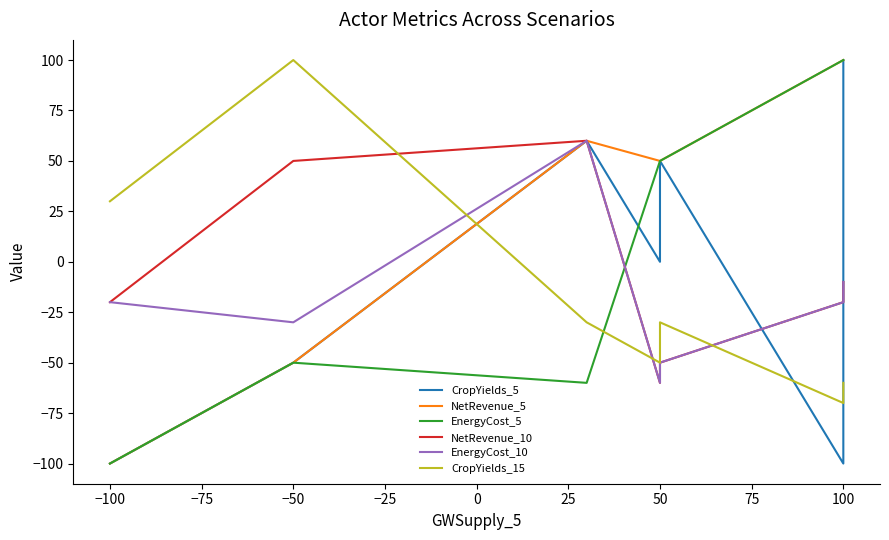

The EnergyCost_5 series shows 47 at 100. True or false?

False